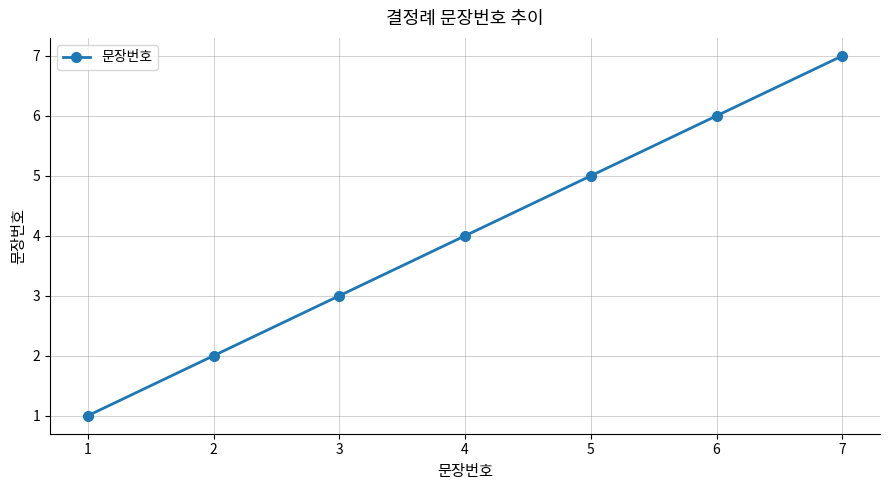

What is the average value?

4